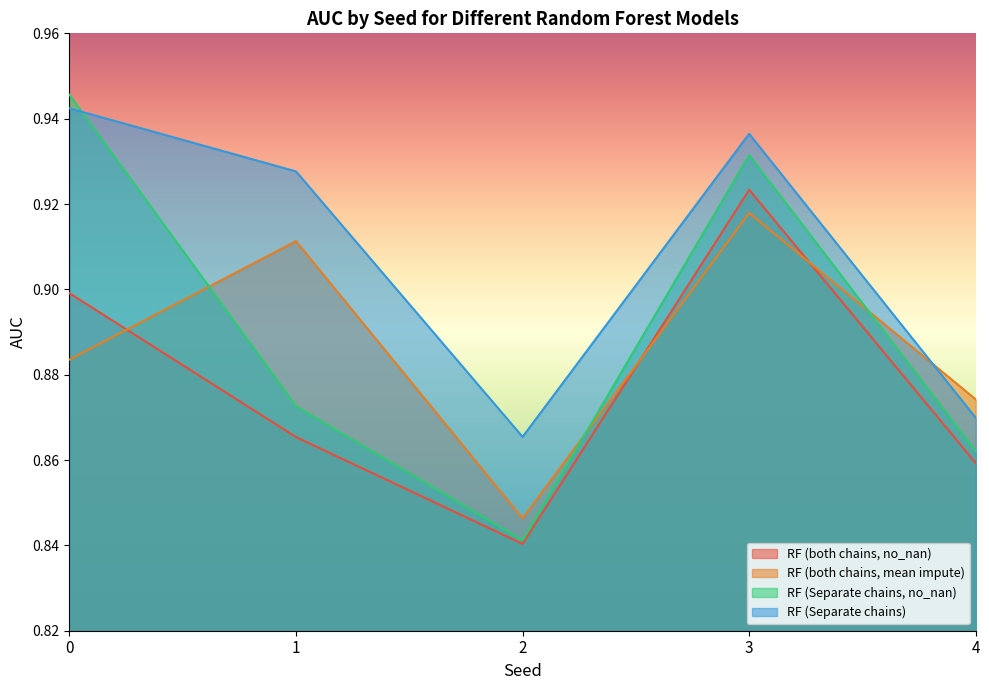

Reading left to right, extract all data points from this chart.

RF (both chains, no_nan): 0.9	0.9	0.8	0.9	0.9
RF (both chains, mean impute): 0.9	0.9	0.8	0.9	0.9
RF (Separate chains, no_nan): 0.9	0.9	0.8	0.9	0.9
RF (Separate chains): 0.9	0.9	0.9	0.9	0.9